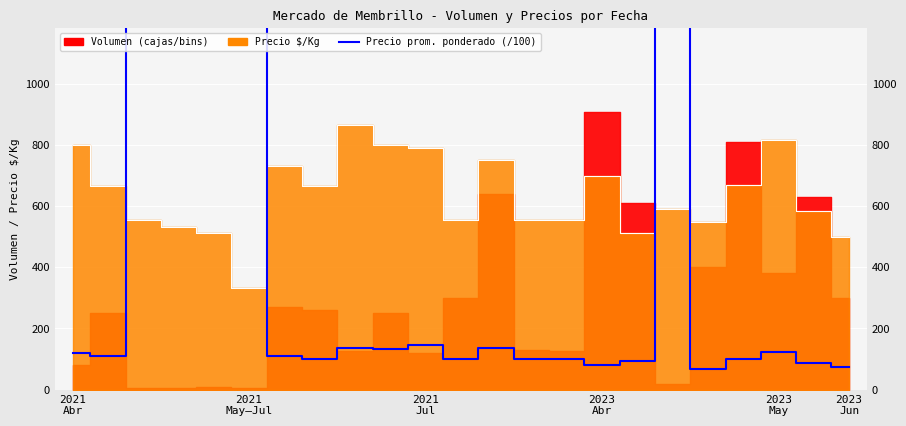

Where is the first local maximum?

2021
Jul